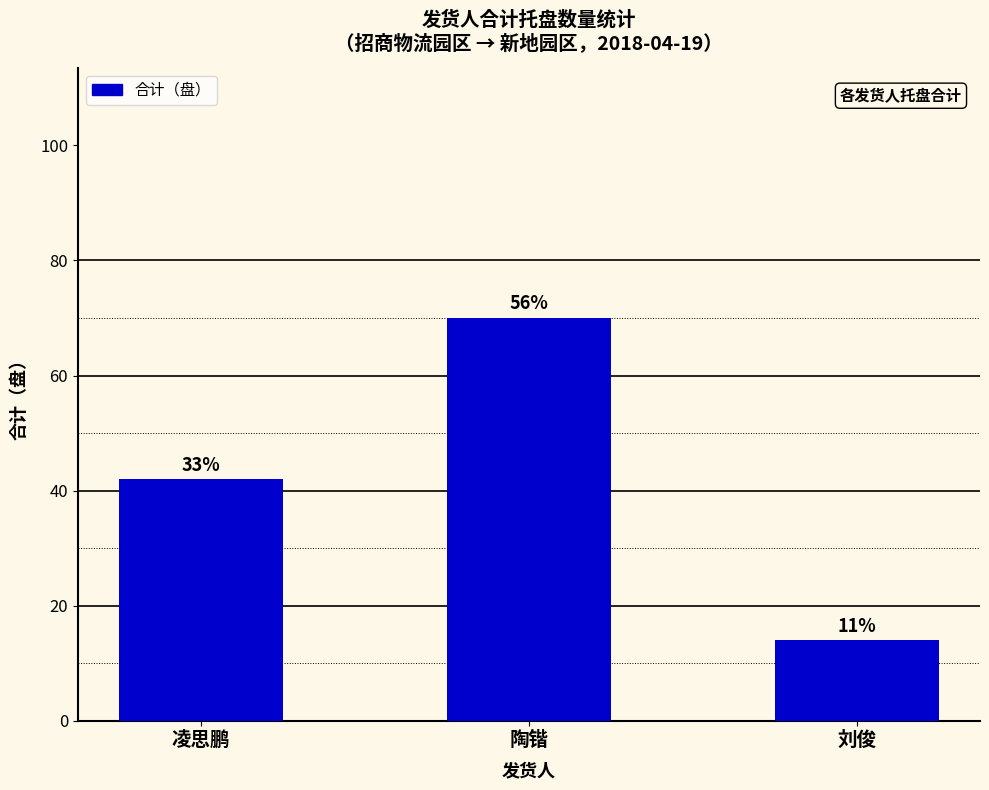

Does the chart contain any negative values?

No